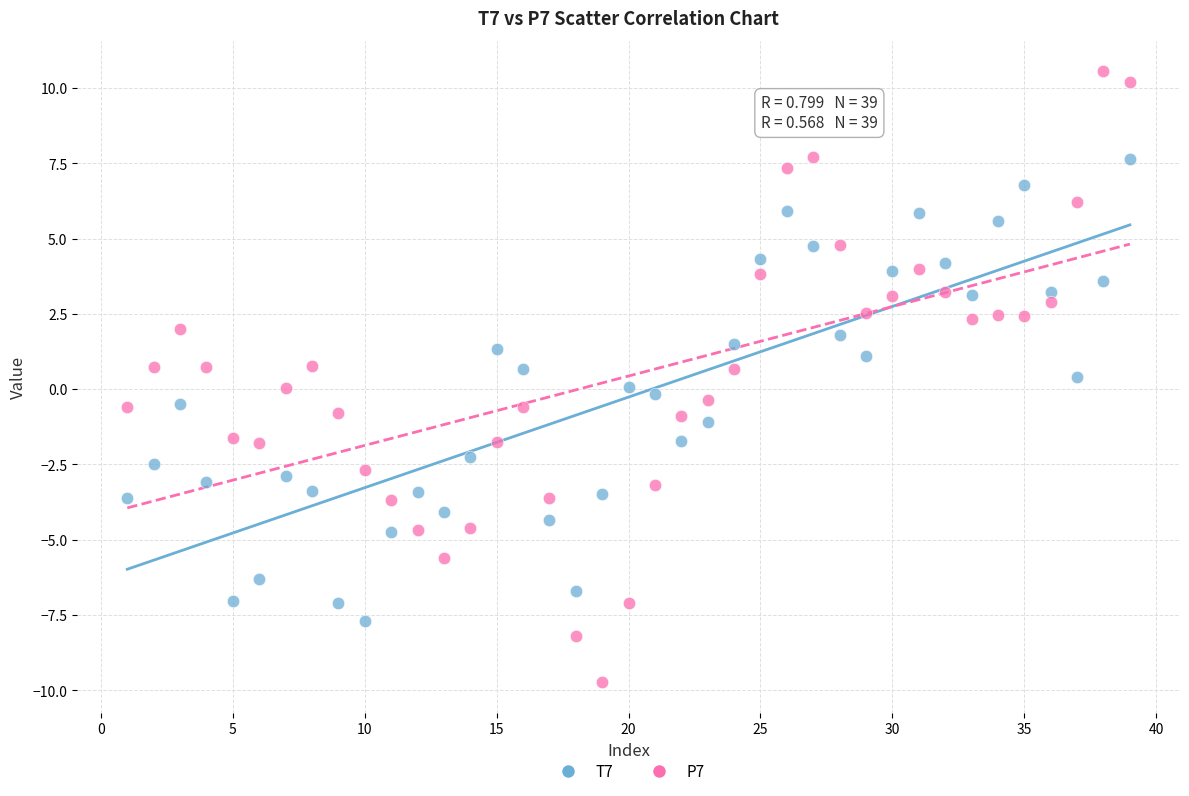

Which series contains the highest Y value?

P7